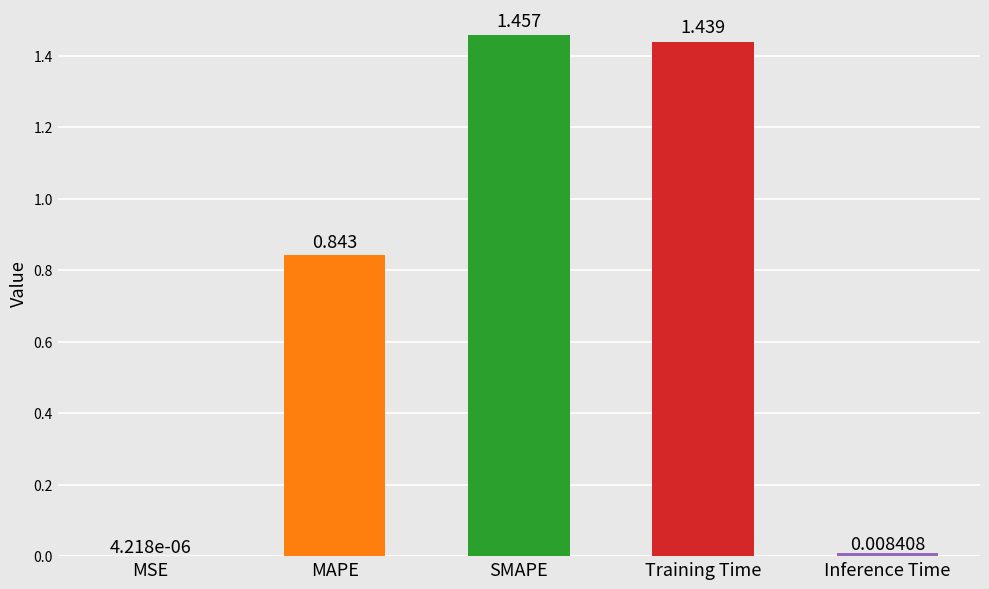

Between Inference Time and MAPE, which is larger?

MAPE